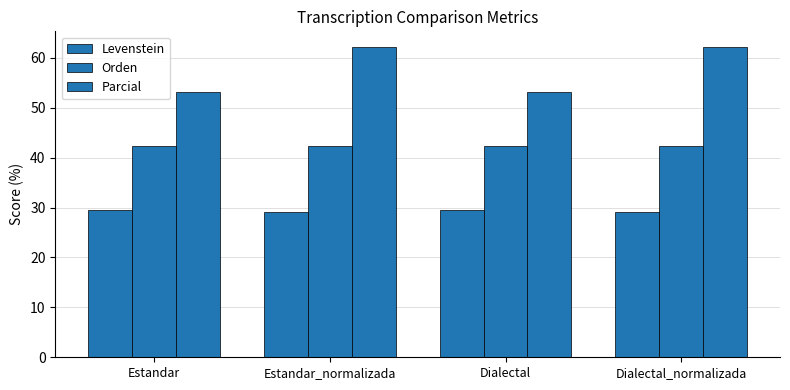

What is the difference between the highest and lowest values at Dialectal_normalizada?

33.2